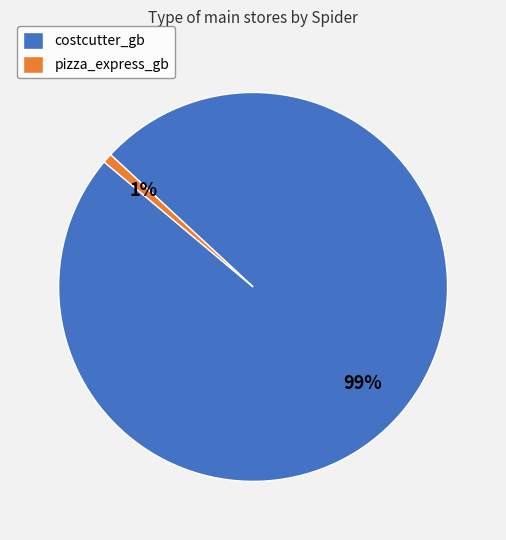

What percentage is the pizza_express_gb slice, to the nearest percent?

1%